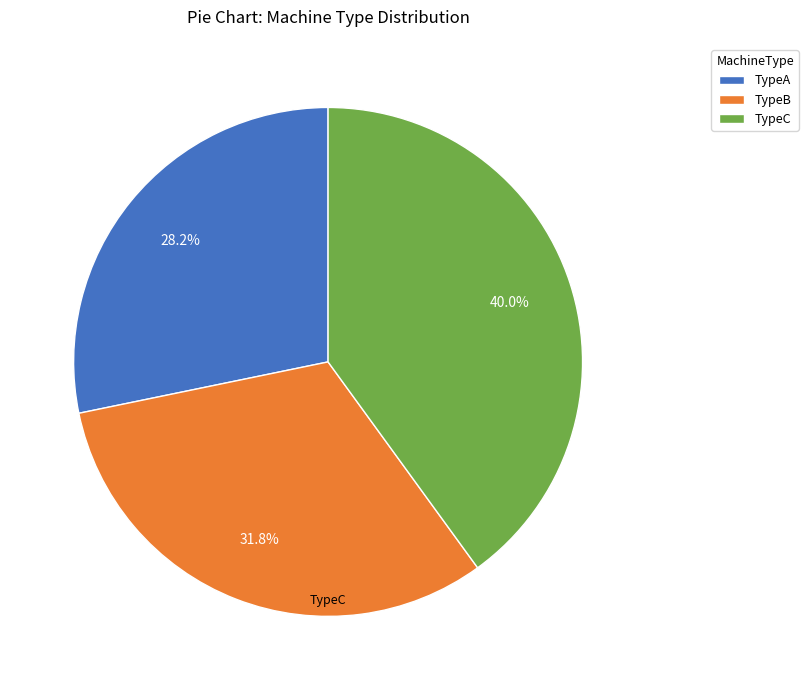

What is the ratio of the value at TypeB to the value at TypeC?

0.8